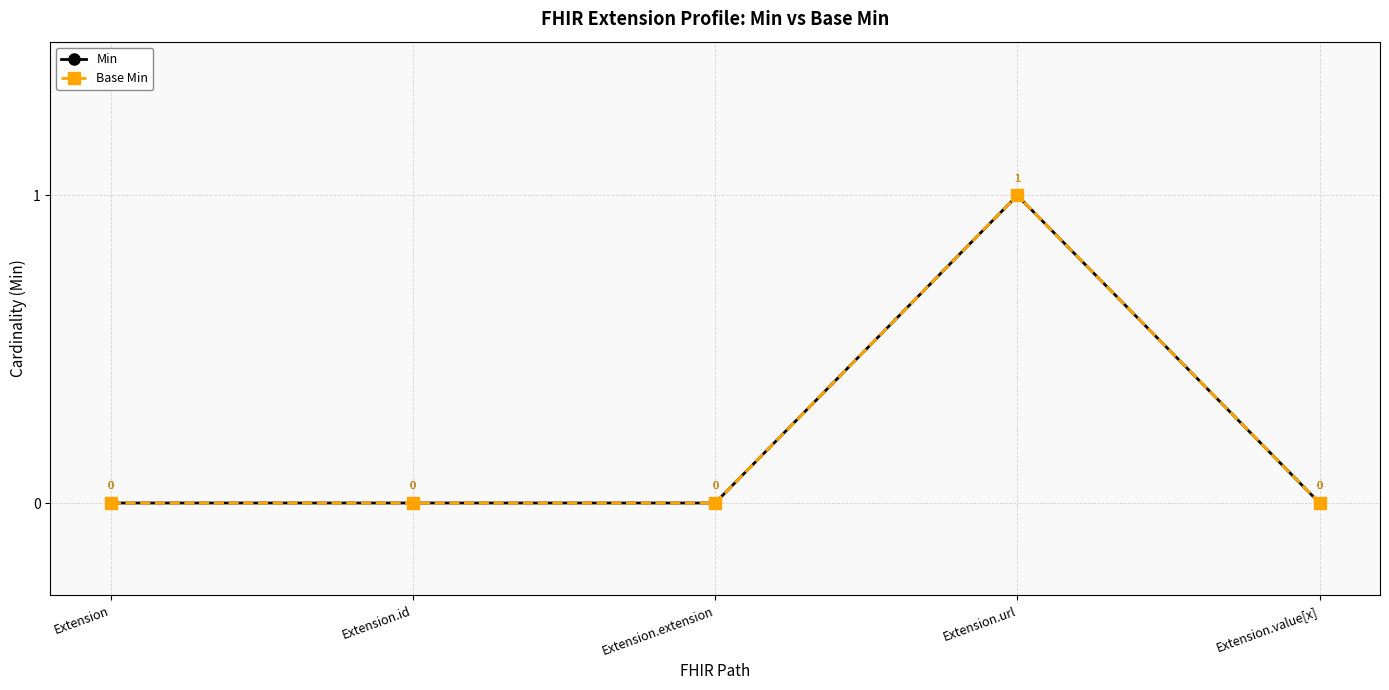

Reading right to left, list all the values displayed in this chart.

Min: Extension.value[x]=0	Extension.url=1	Extension.extension=0	Extension.id=0	Extension=0
Base Min: Extension.value[x]=0	Extension.url=1	Extension.extension=0	Extension.id=0	Extension=0